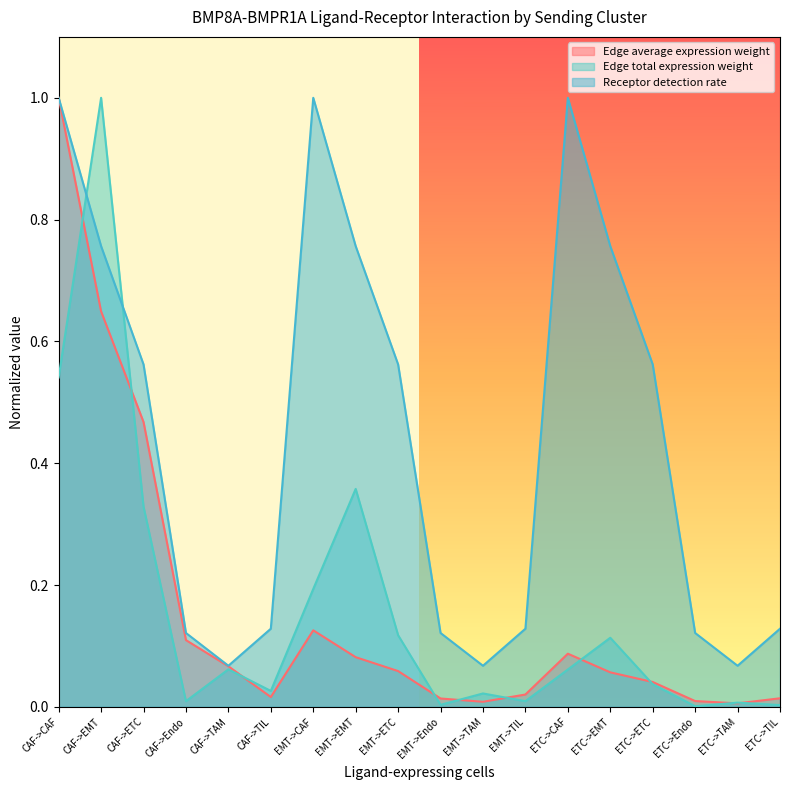

What are all the series names shown in the legend?

Edge average expression weight, Edge total expression weight, Receptor detection rate